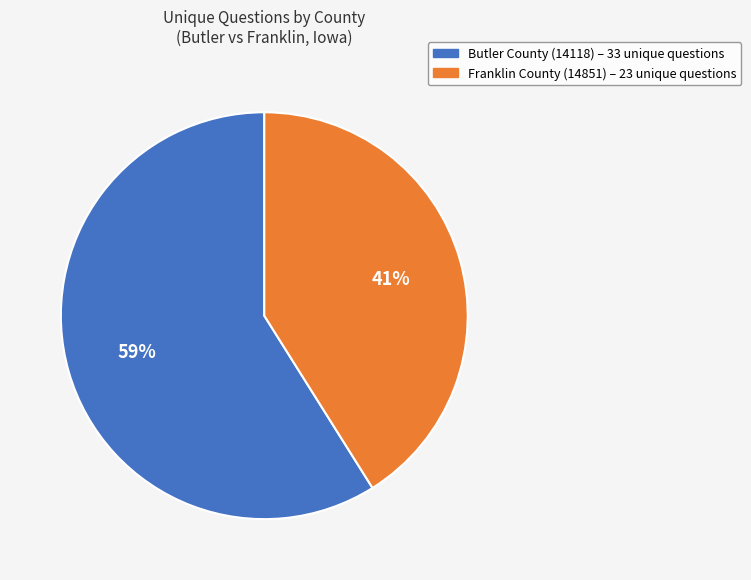

How many segments does this pie chart have?

2